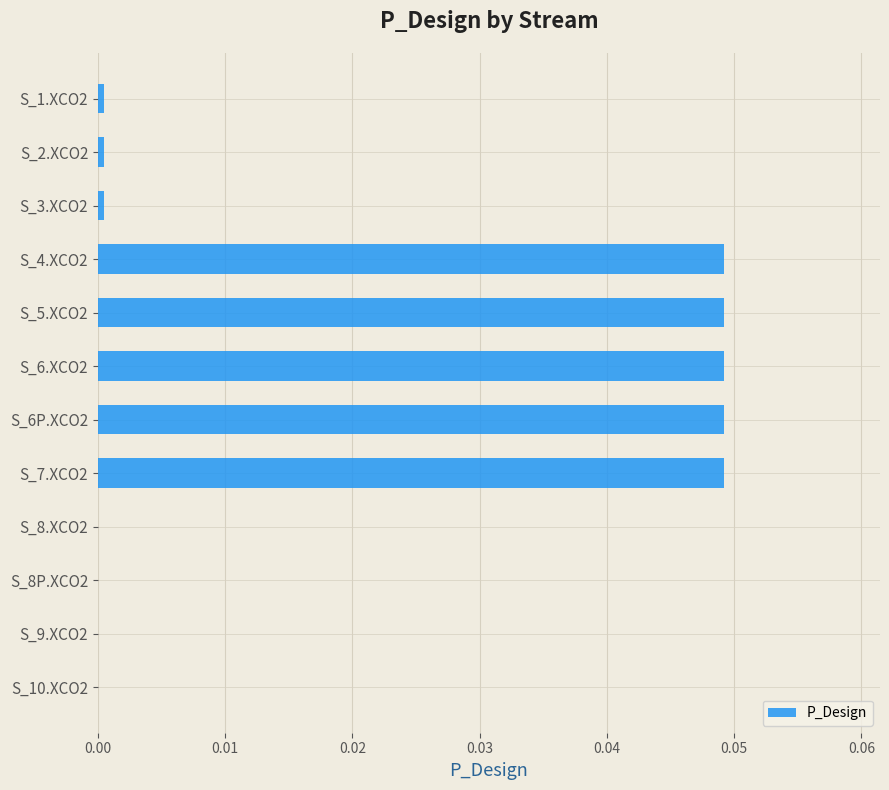

Are the bars horizontal?

Yes